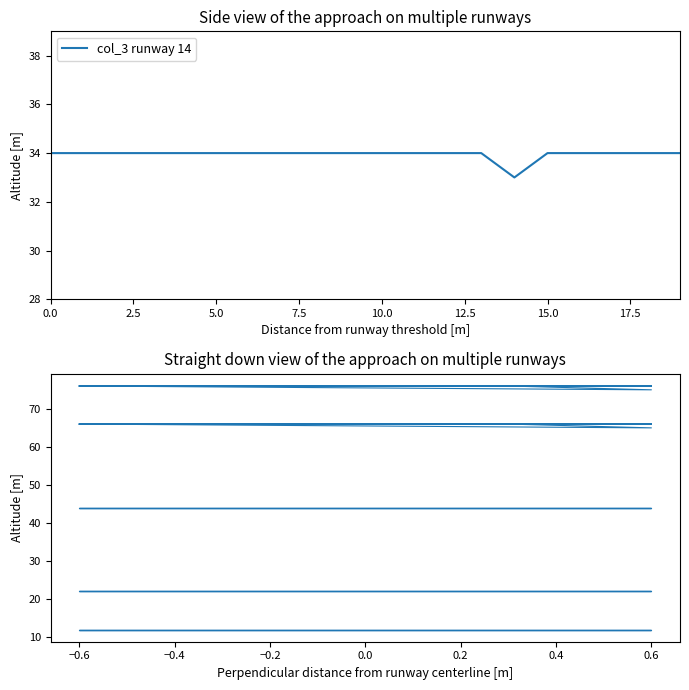

What is the minimum value for col_3 runway 14?

33